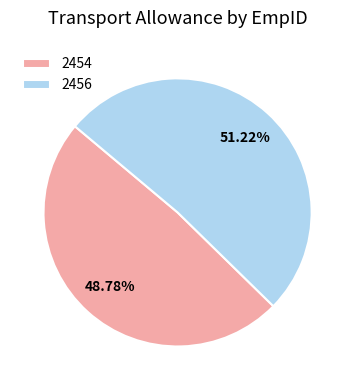

Rank the categories by value from highest to lowest.

2456, 2454